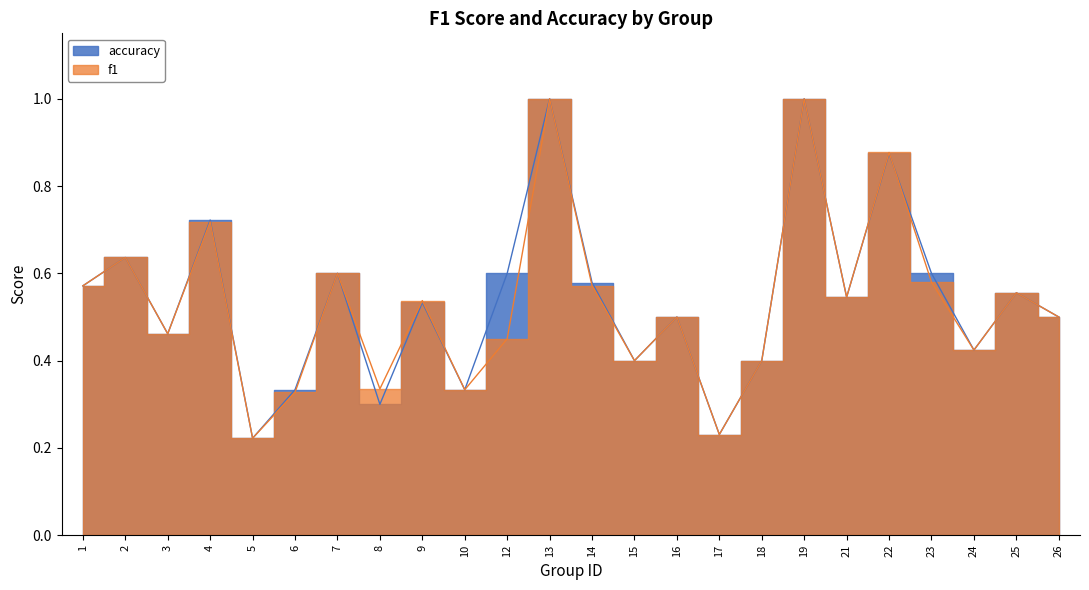

Which series has the widest spread of values?

f1